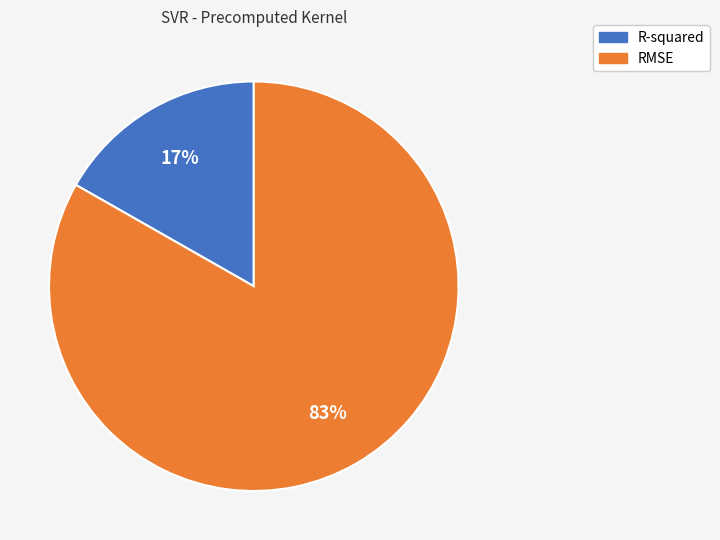

To the nearest percent, what is the difference between the R-squared and RMSE slice percentages?

66%